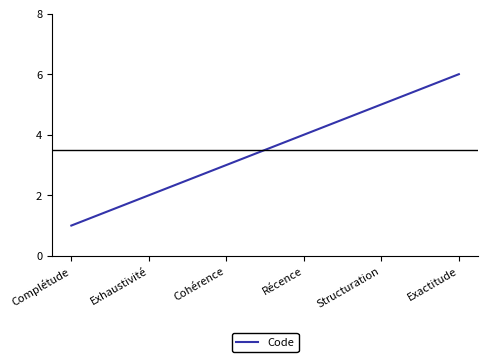

What is the difference between the values at Structuration and Exactitude?

1